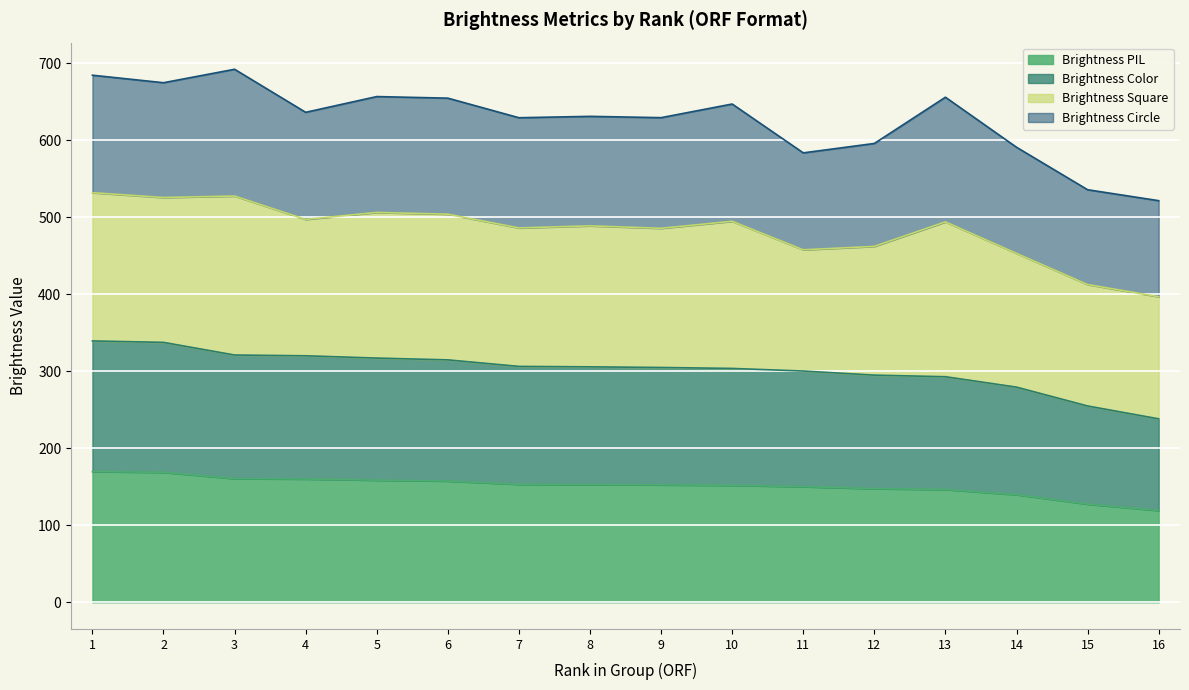

What are all the series names shown in the legend?

Brightness PIL, Brightness Color, Brightness Square, Brightness Circle